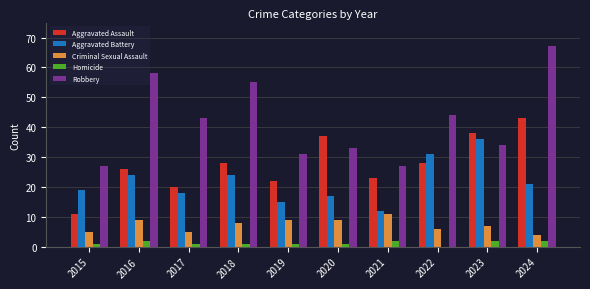

True or false: Robbery has a value of 75 at 2022.

False